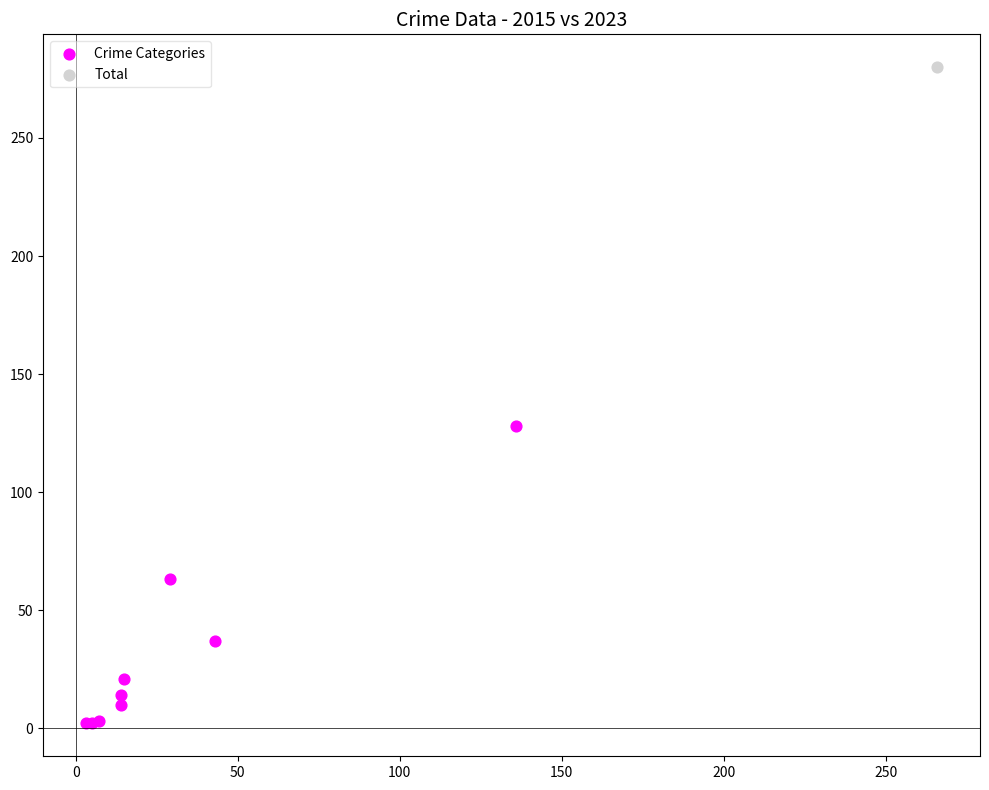

What are all the series names shown in the legend?

Crime Categories, Total